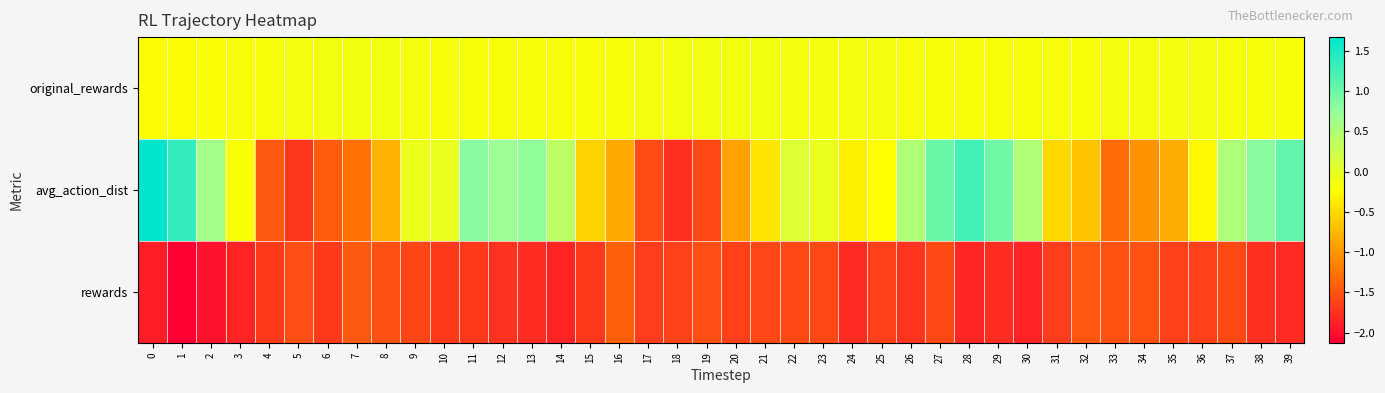

List the series in order of their peak value, highest first.

avg_action_dist, original_rewards, rewards